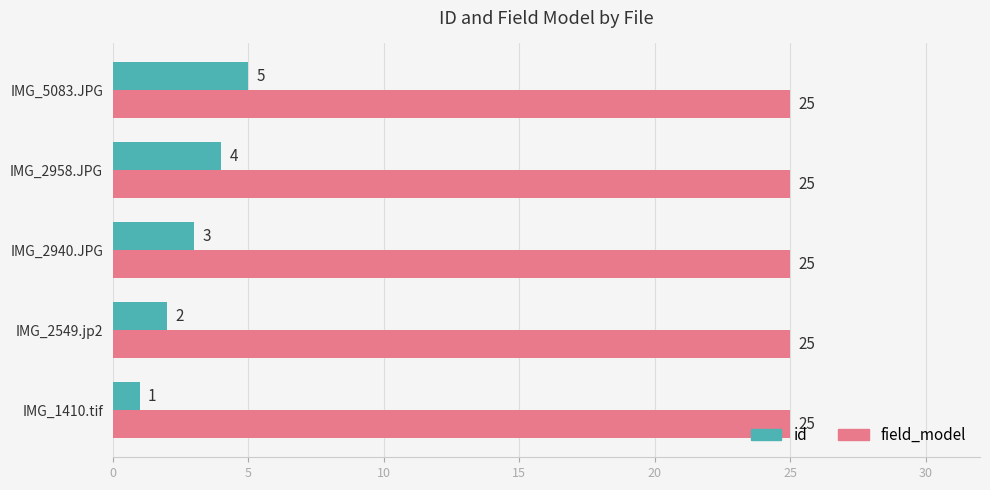

Is it true that id equals 1 at IMG_2549.jp2?

False